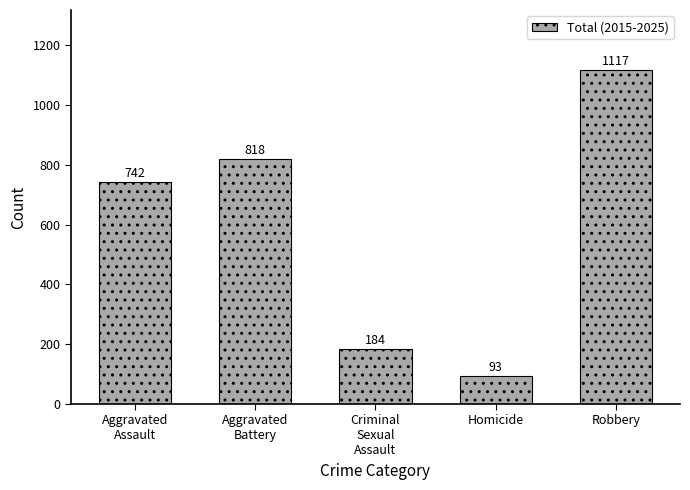

What is the sum of the values at Criminal
Sexual
Assault and Aggravated
Assault?

926